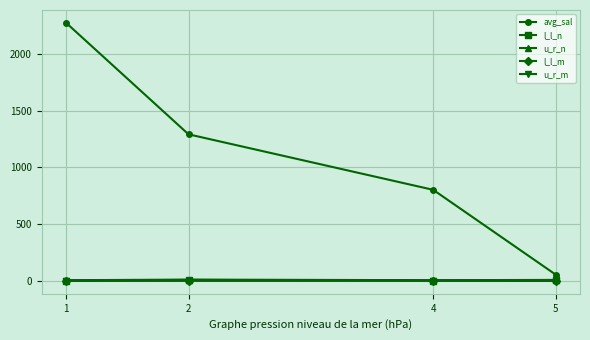

What is the minimum value shown in the chart?

3.7